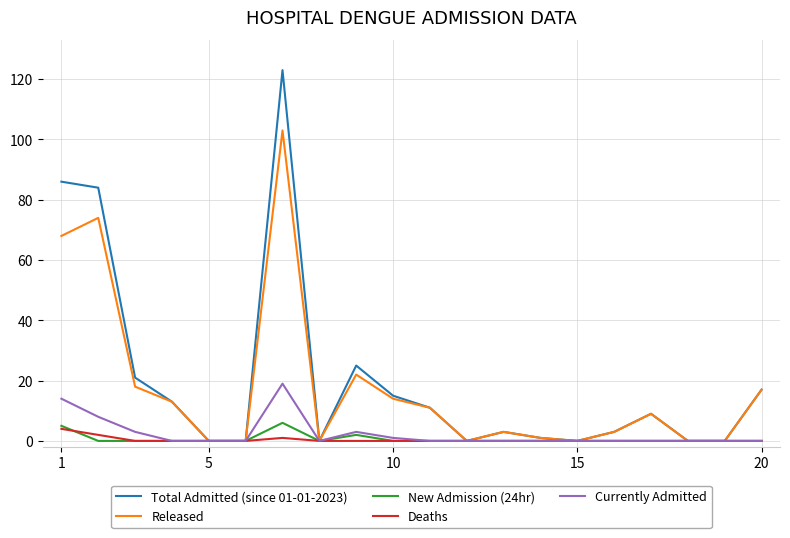

What is the average value of the New Admission (24hr) series?

1